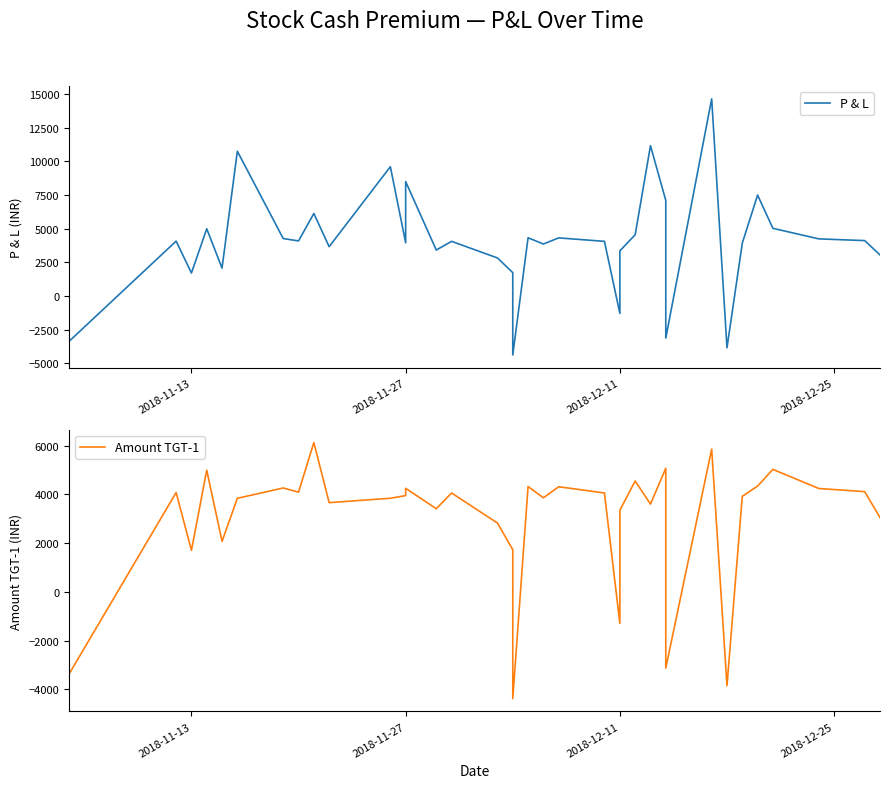

How many interior local valleys does the P & L series have?

11